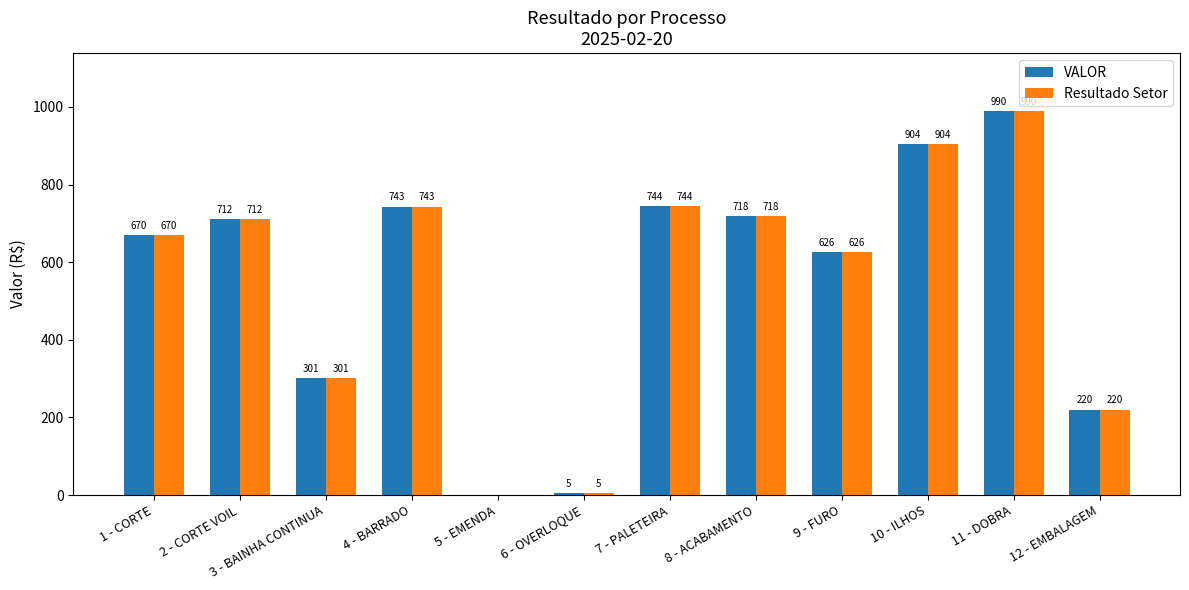

What is the sum of the VALOR values at 5 - EMENDA and 10 - ILHOS?

904.3